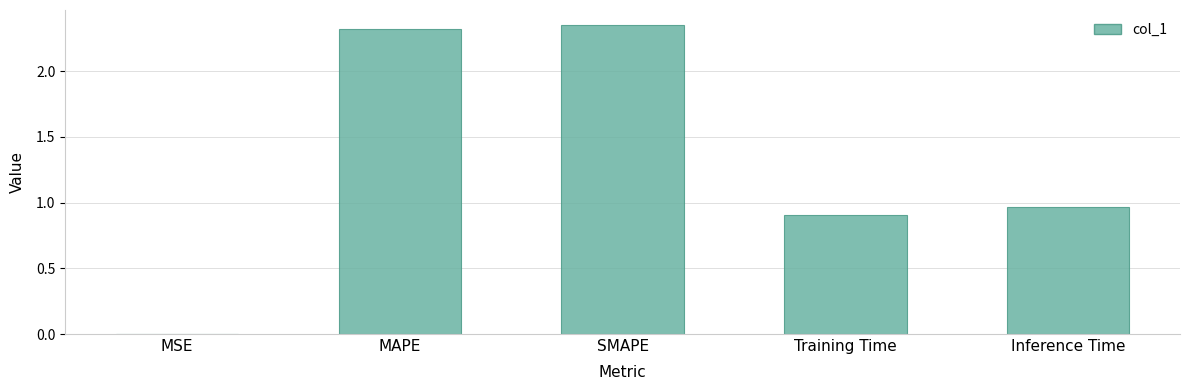

How many distinct data groups are displayed?

1